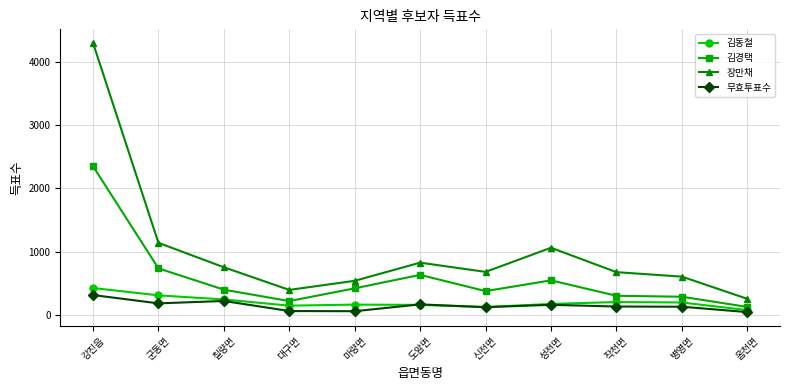

True or false: 장만채 and 무효투표수 intersect in this chart.

False